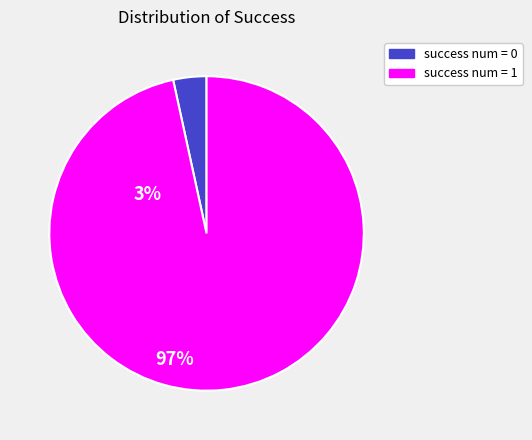

Which category has the biggest portion of the pie?

success num = 1